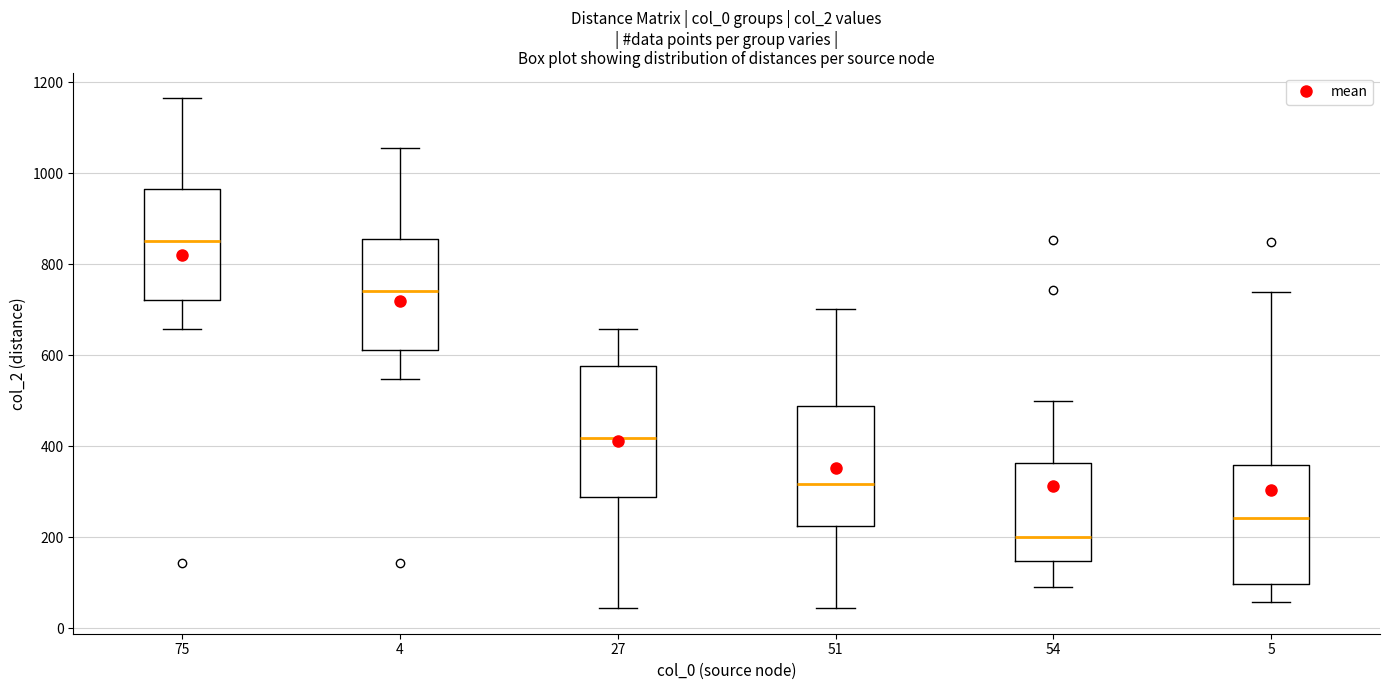

Which box's median line is the lowest?

54